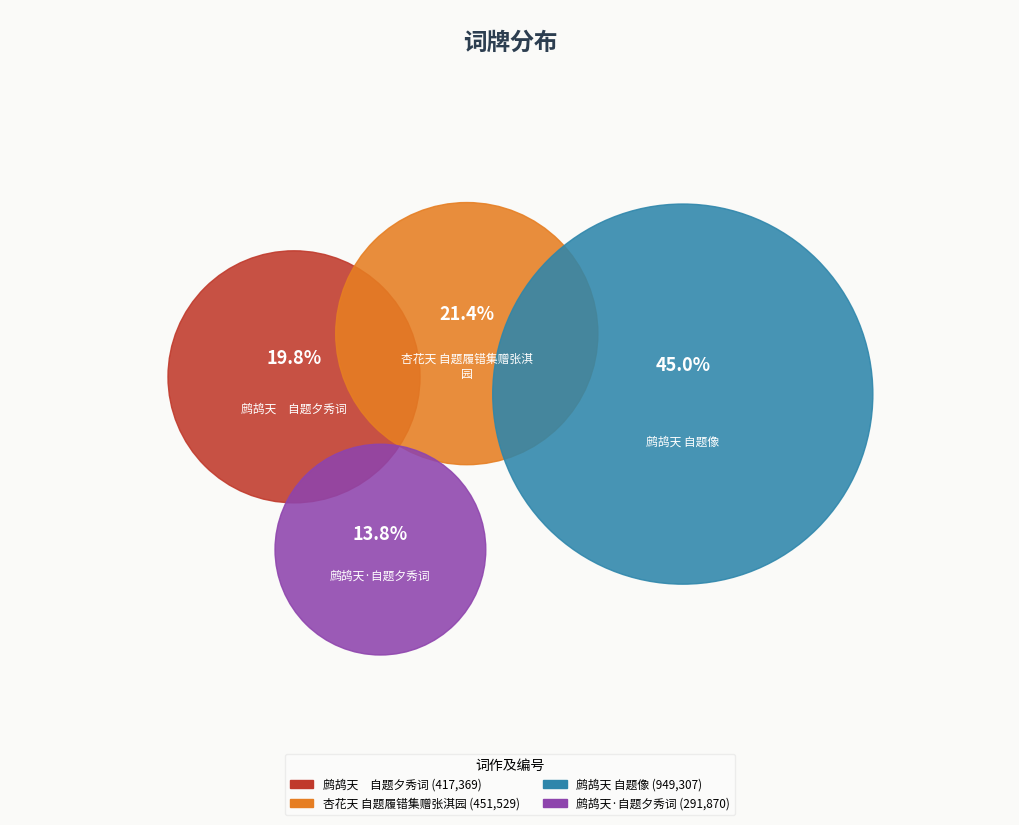

Which slice is the smallest?

鹧鸪天·自题夕秀词